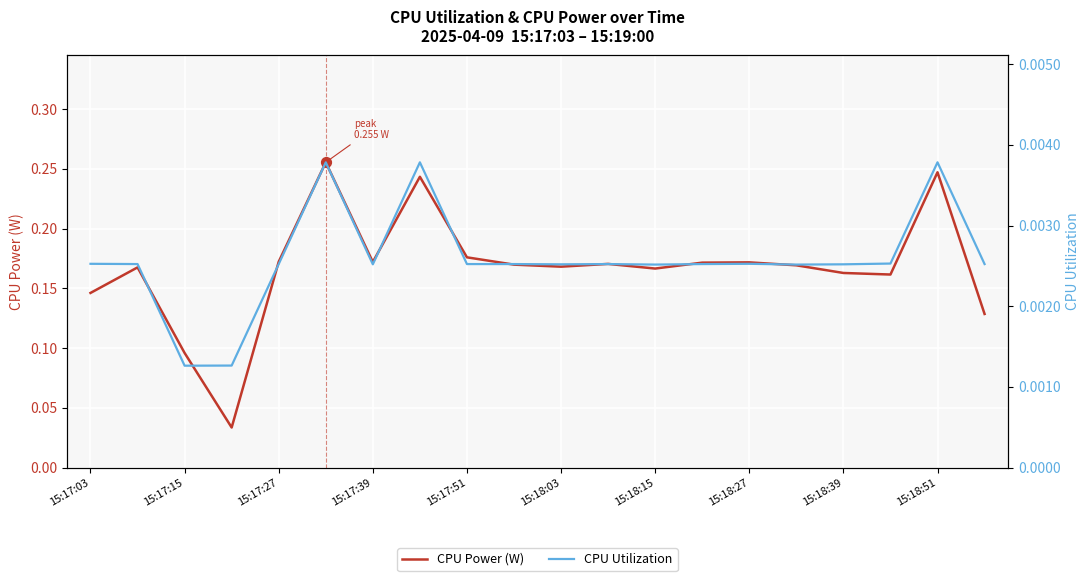

At how many categories does at least one series exceed 0?

20